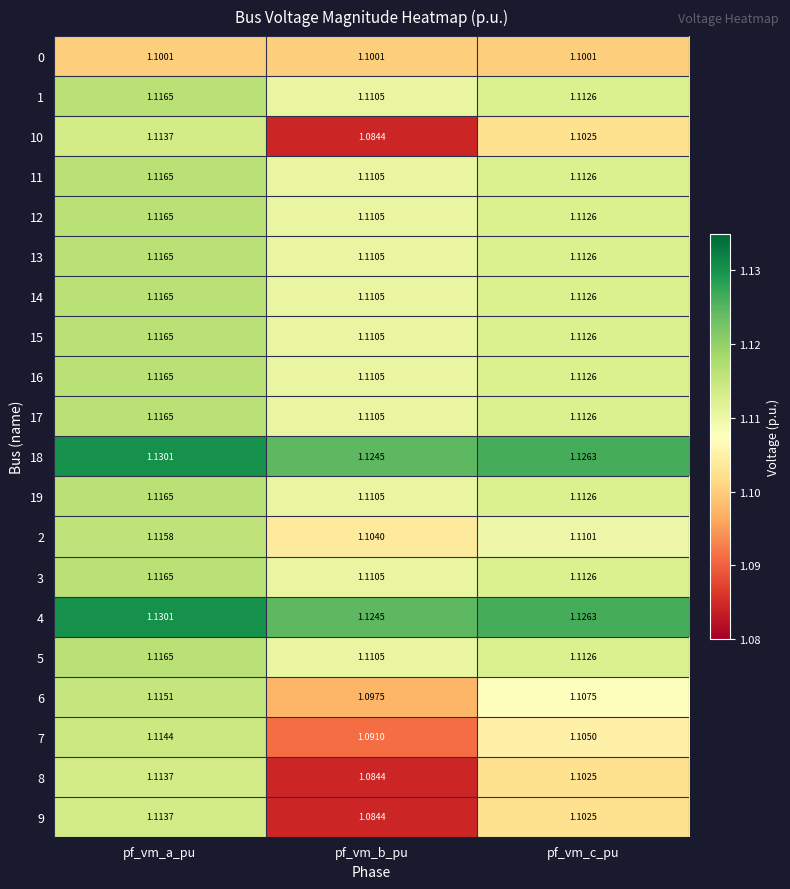

Is the value of 15 at pf_vm_b_pu greater than the value of 18 at pf_vm_c_pu?

No